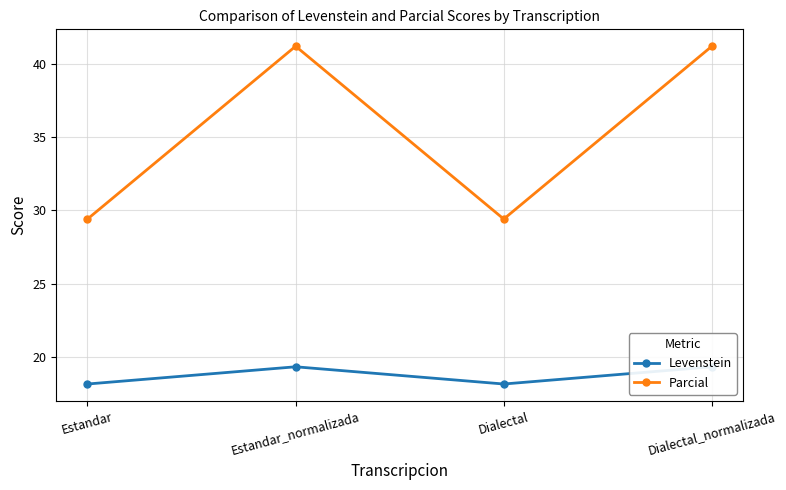

List the series in order of their peak value, highest first.

Parcial, Levenstein